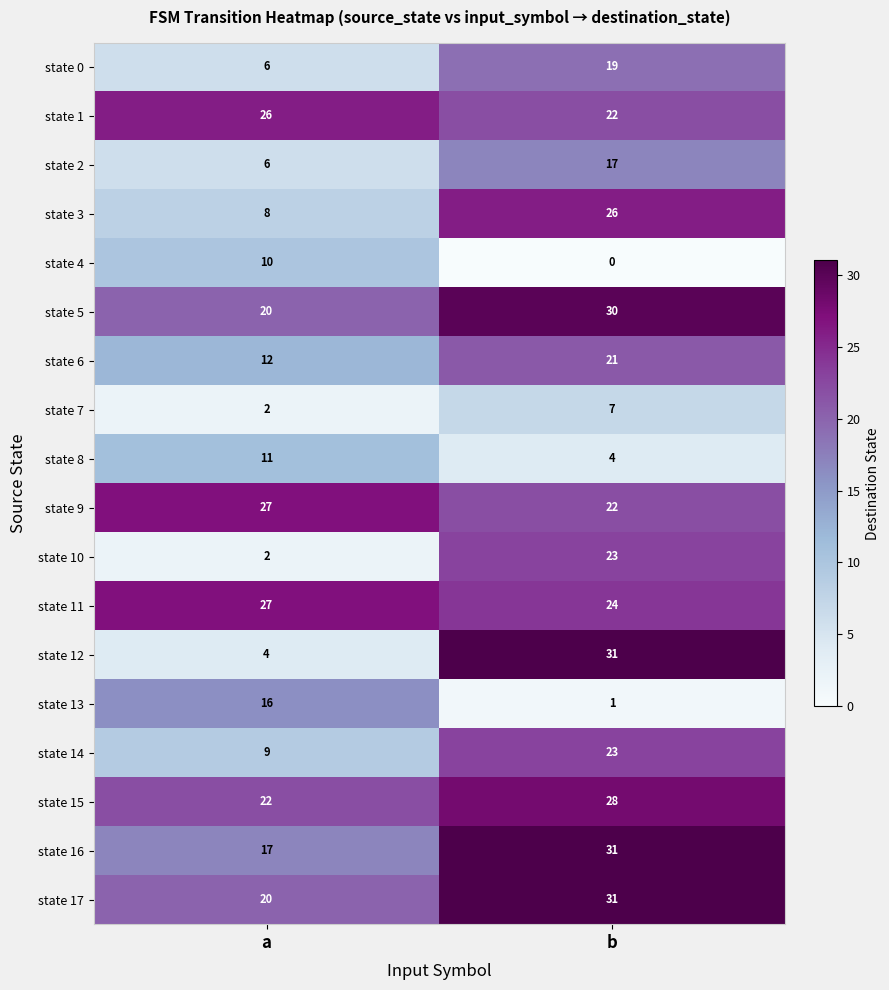

Which label corresponds to the smallest value in the chart?

b